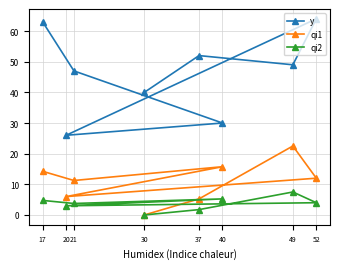

List the labels in order of qi1 value, largest first.

49, 40, 17, 52, 21, 20, 37, 30